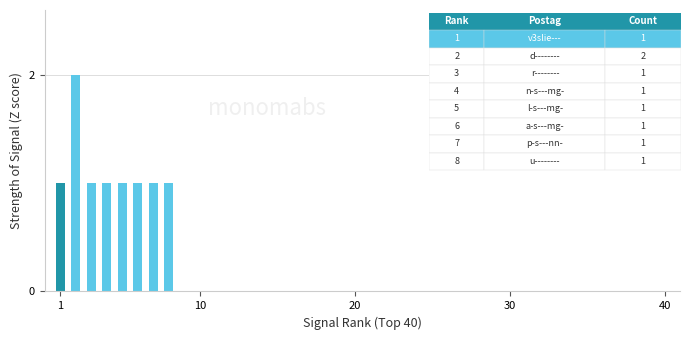

How many categories are shown in the chart?

40